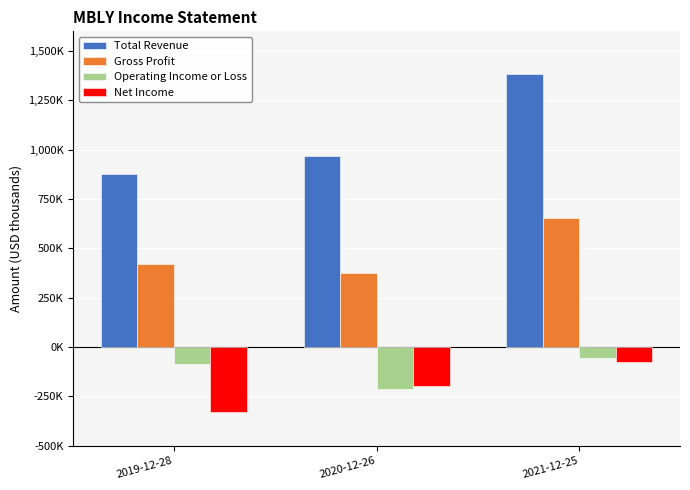

True or false: Operating Income or Loss has a value of -314119 at 2020-12-26.

False